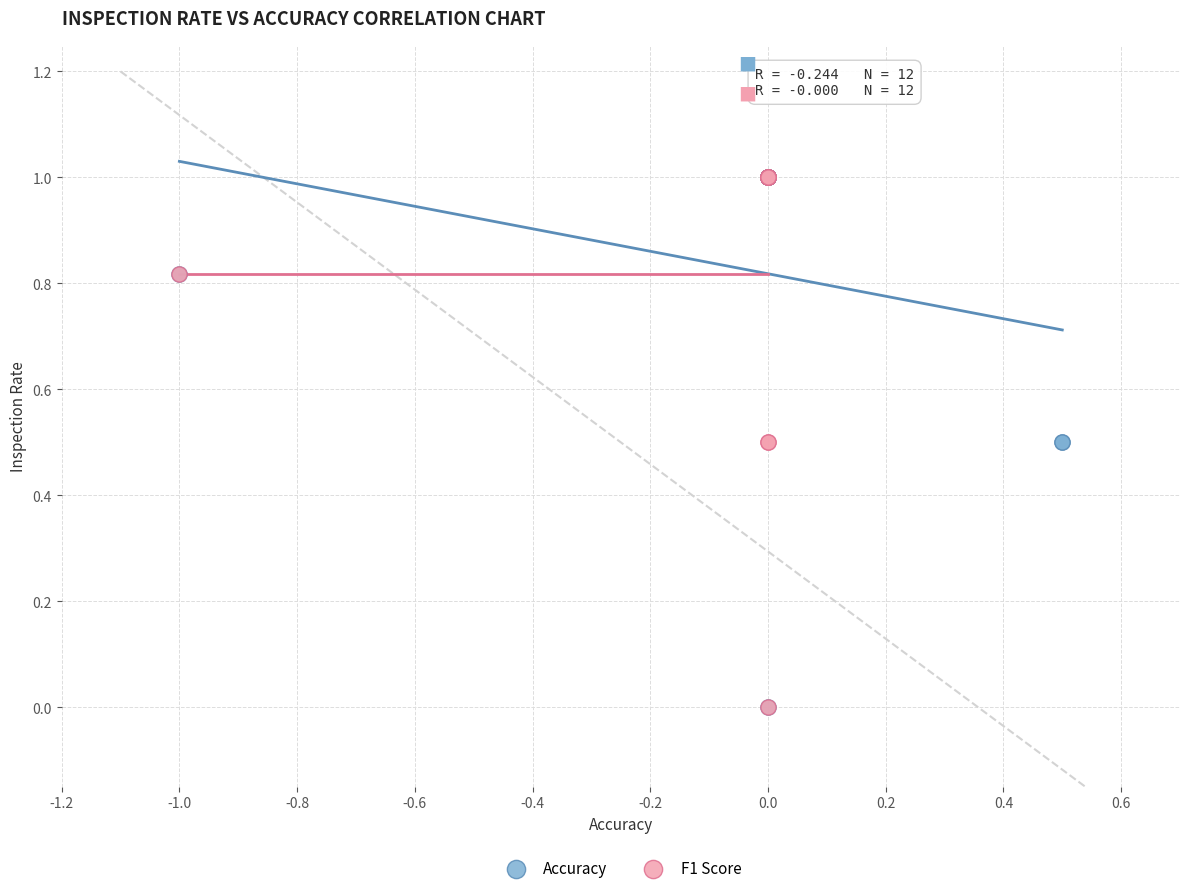

What are all the series names shown in the legend?

Accuracy, F1 Score